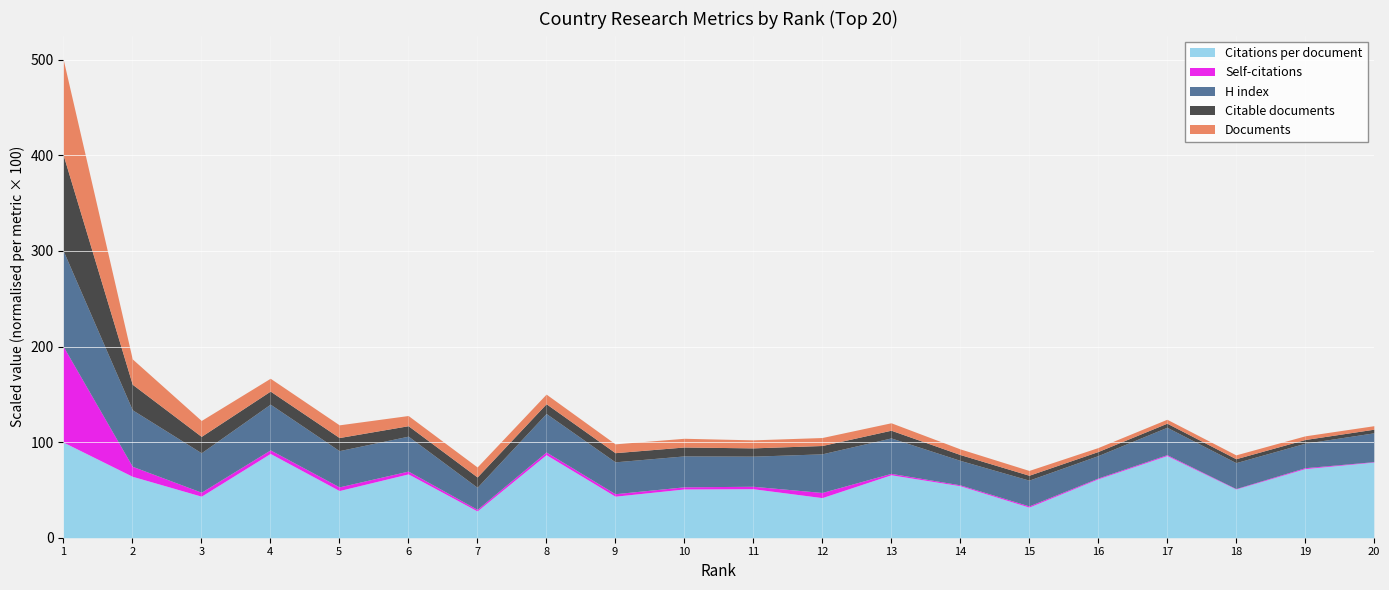

How many data points does each series have?

20